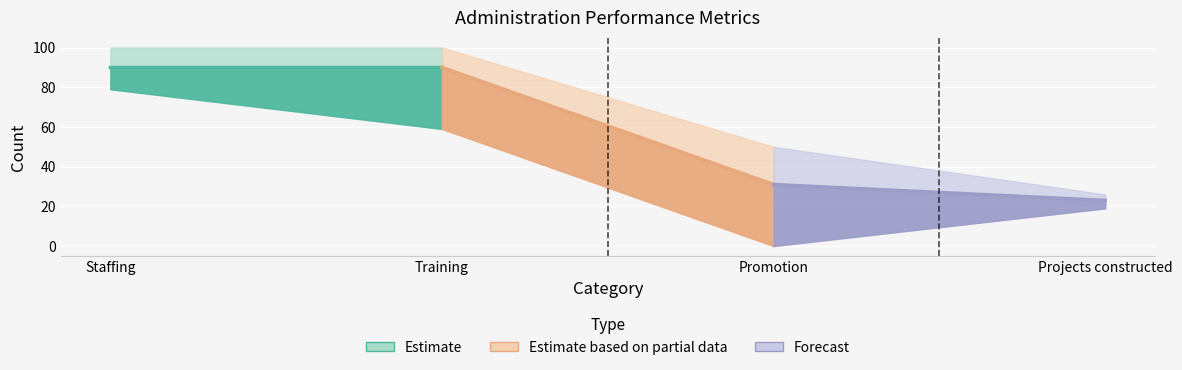

What is the sum of the Mid (Partial) values at Promotion and Training?

121